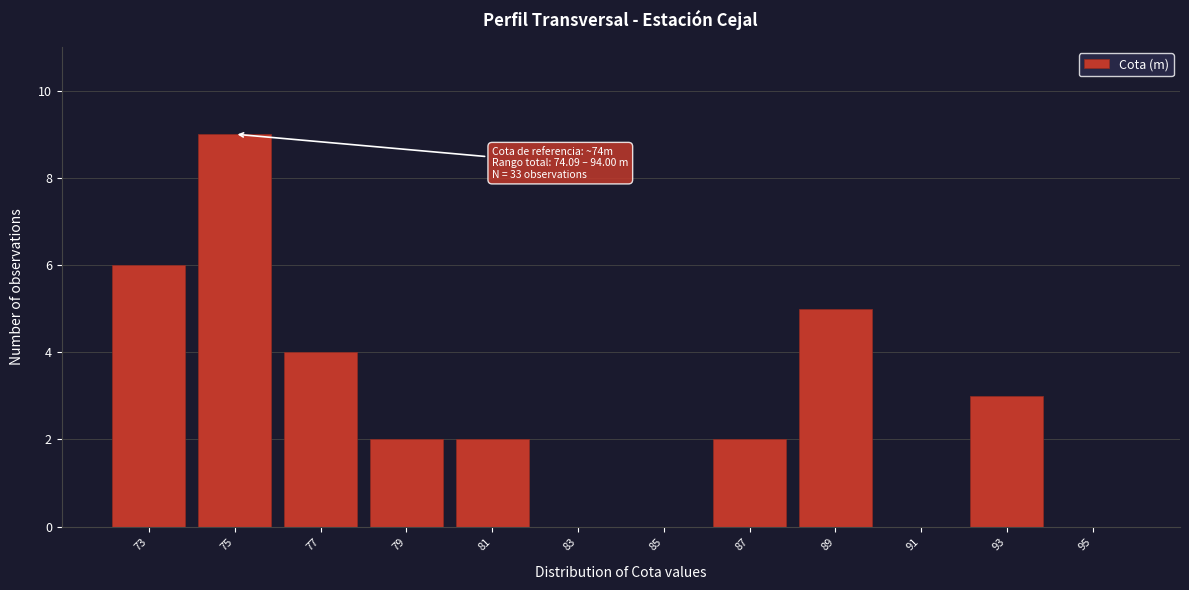

Reading right to left, extract all data points from this chart.

95=0	93=3	91=0	89=5	87=2	85=0	83=0	81=2	79=2	77=4	75=9	73=6